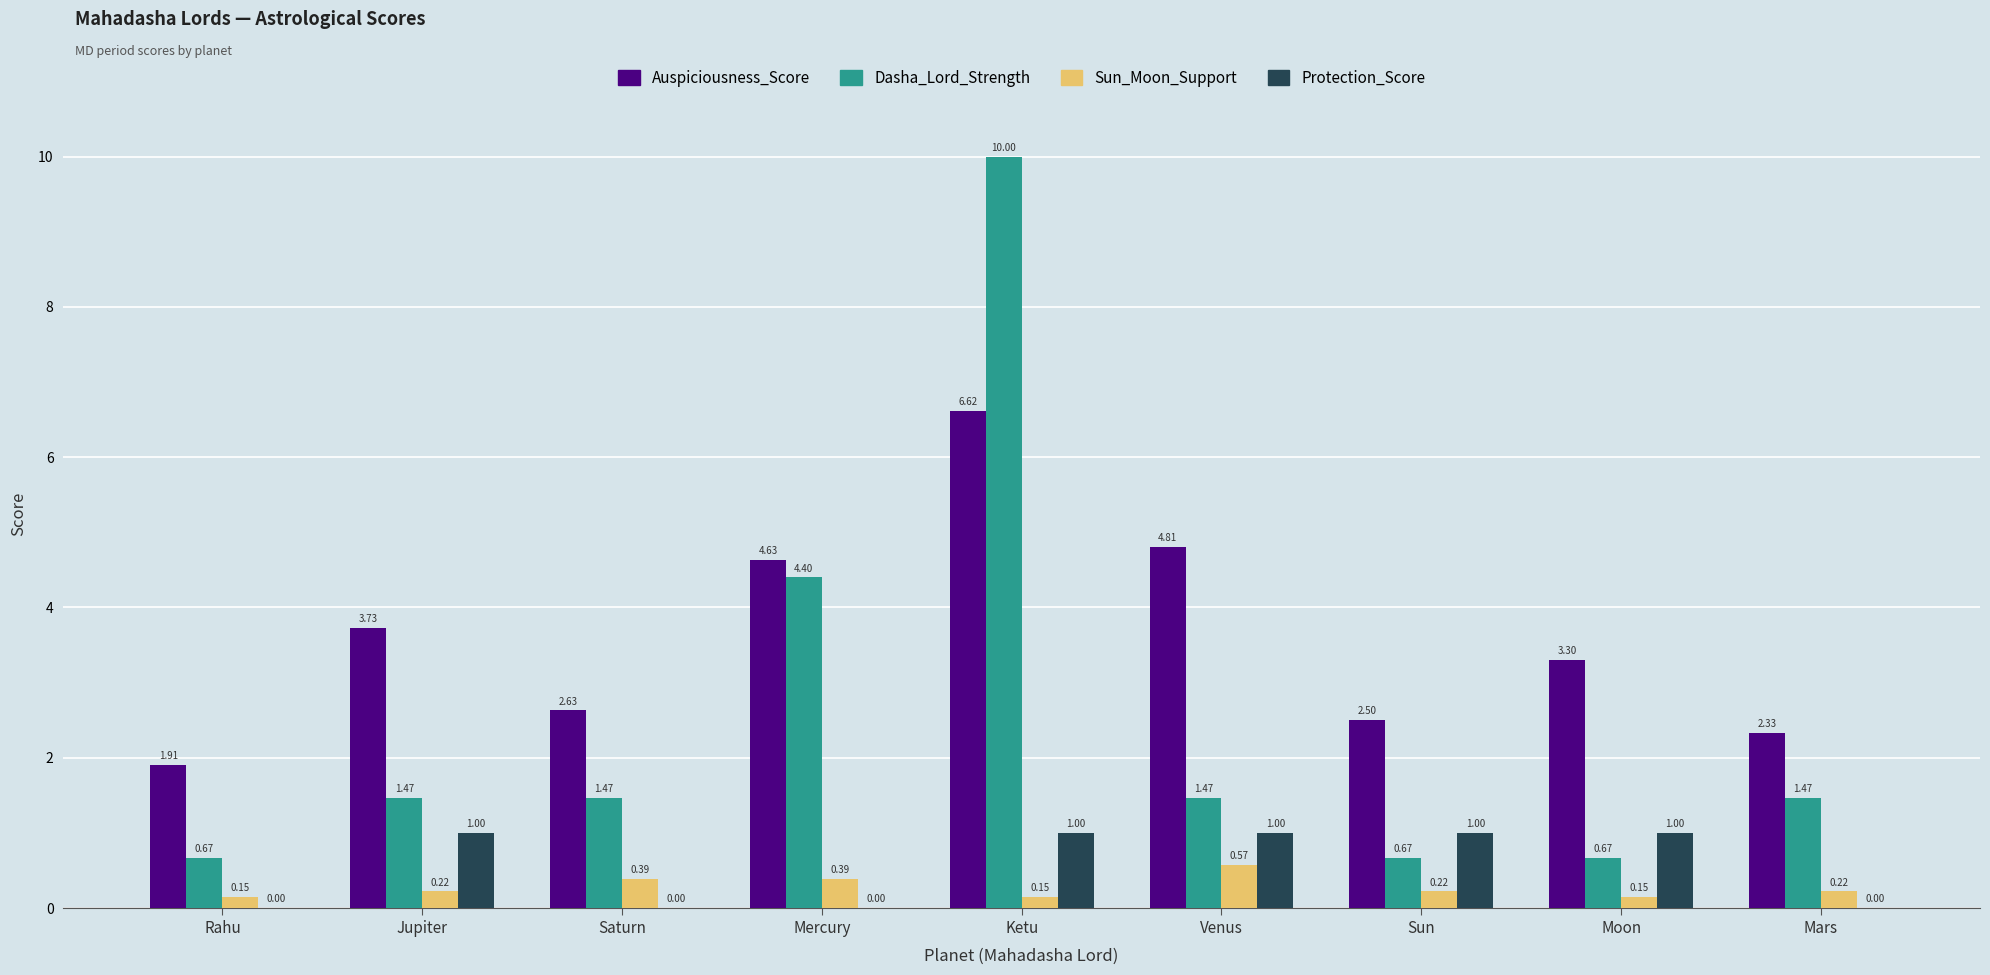

Which series changed the most between Venus and Mars?

Auspiciousness_Score